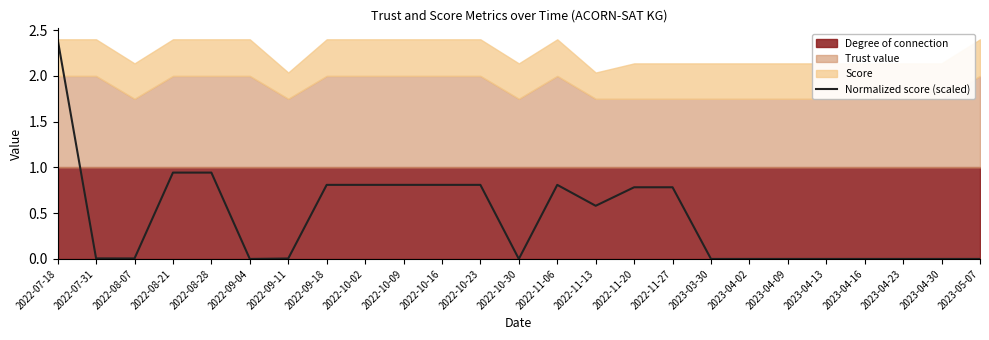

Rank the categories by value from highest to lowest.

2022-07-18, 2022-08-21, 2022-08-28, 2022-09-18, 2022-10-02, 2022-10-09, 2022-10-16, 2022-10-23, 2022-11-06, 2022-11-20, 2022-11-27, 2022-11-13, 2022-07-31, 2022-08-07, 2022-09-11, 2022-09-04, 2022-10-30, 2023-03-30, 2023-04-02, 2023-04-09, 2023-04-13, 2023-04-16, 2023-04-23, 2023-04-30, 2023-05-07